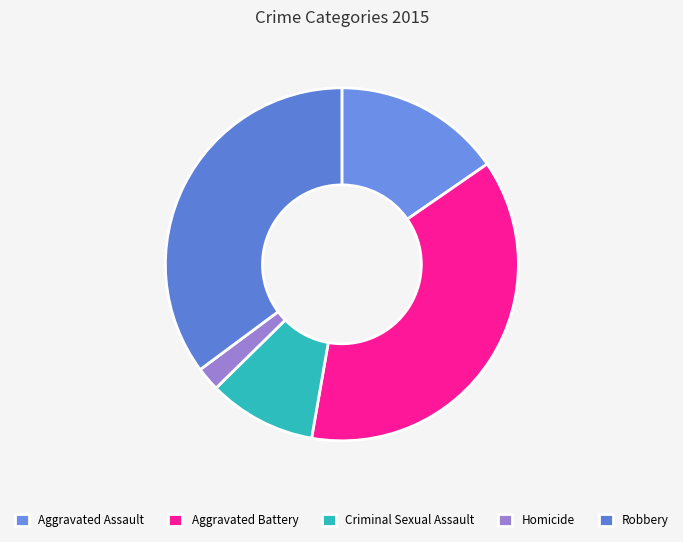

To the nearest percent, what percentage of the pie is Robbery?

35%